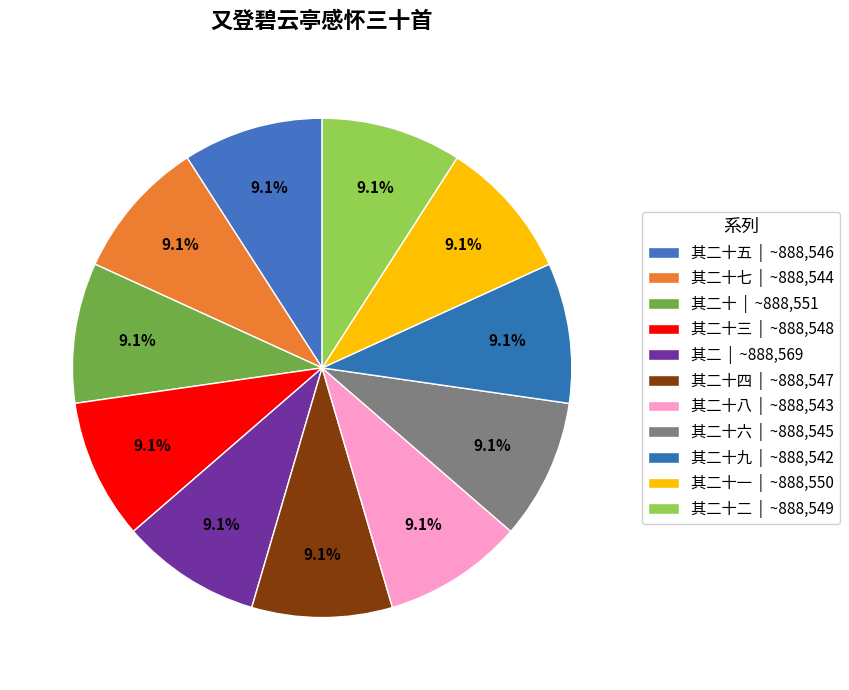

Rank the categories by value from lowest to highest.

其二十九, 其二十八, 其二十七, 其二十六, 其二十五, 其二十四, 其二十三, 其二十二, 其二十一, 其二十, 其二